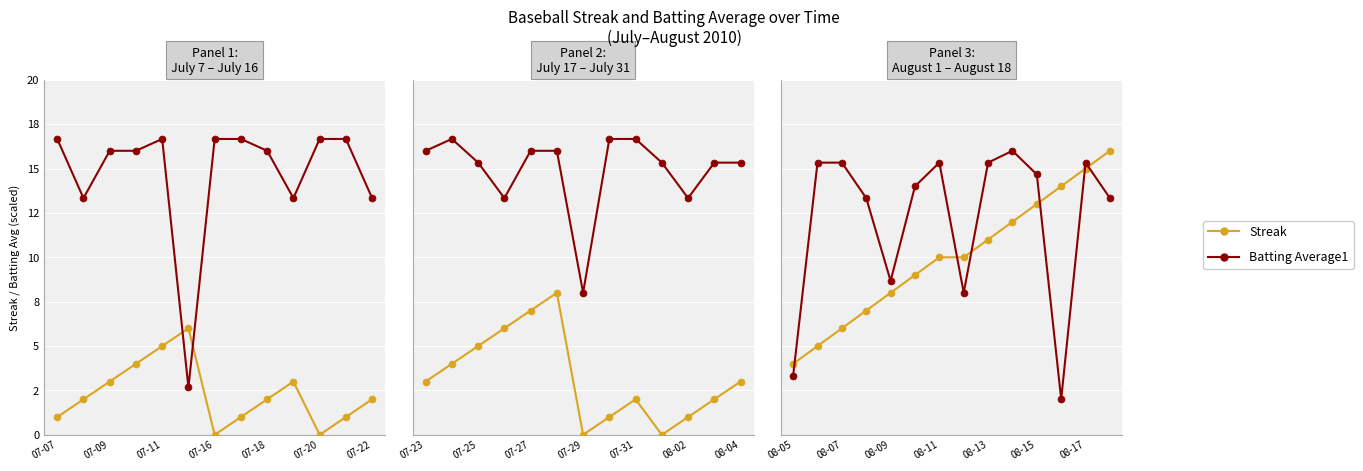

What are all the series names shown in the legend?

Streak, Batting Average1